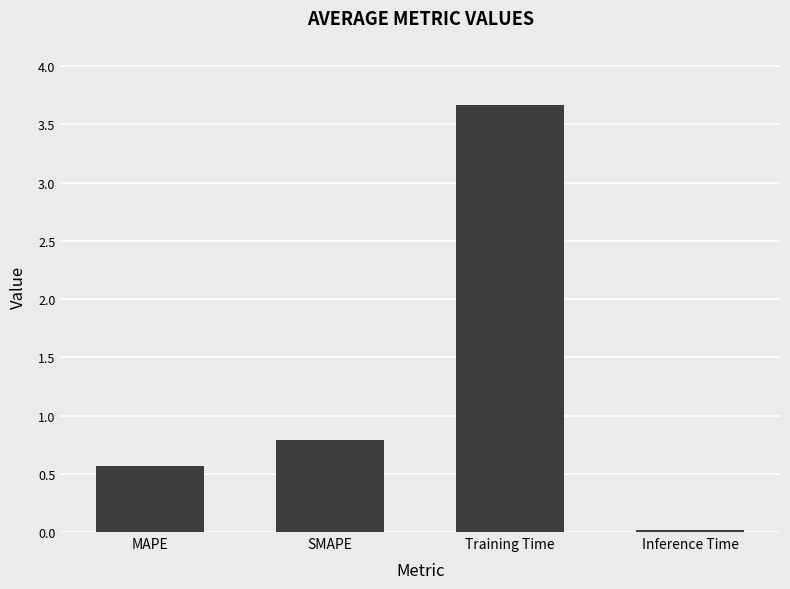

What is the difference between the maximum and minimum values?

3.7